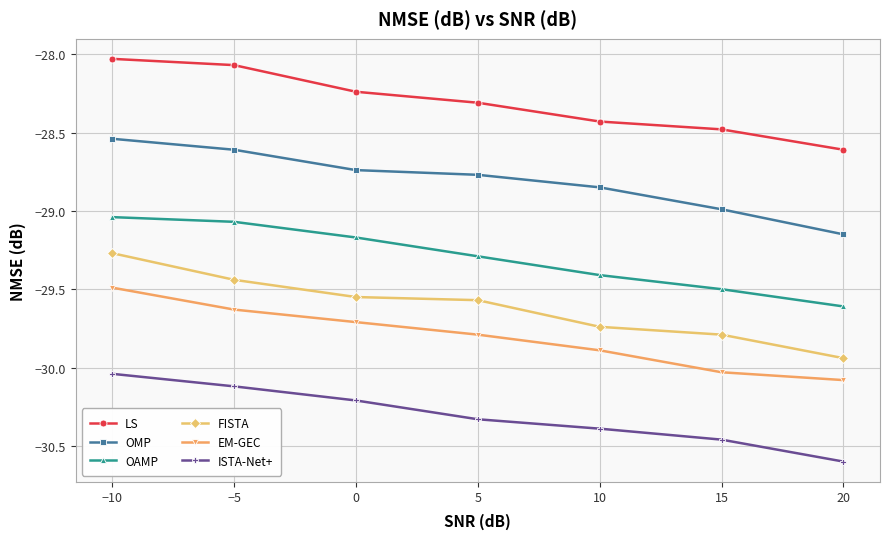

True or false: EM-GEC and LS intersect in this chart.

False